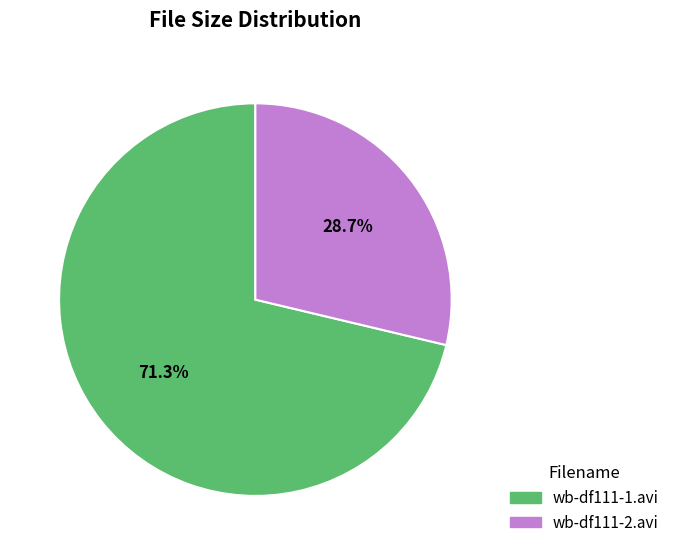

How much of the chart is everything except wb-df111-2.avi?

71.3%